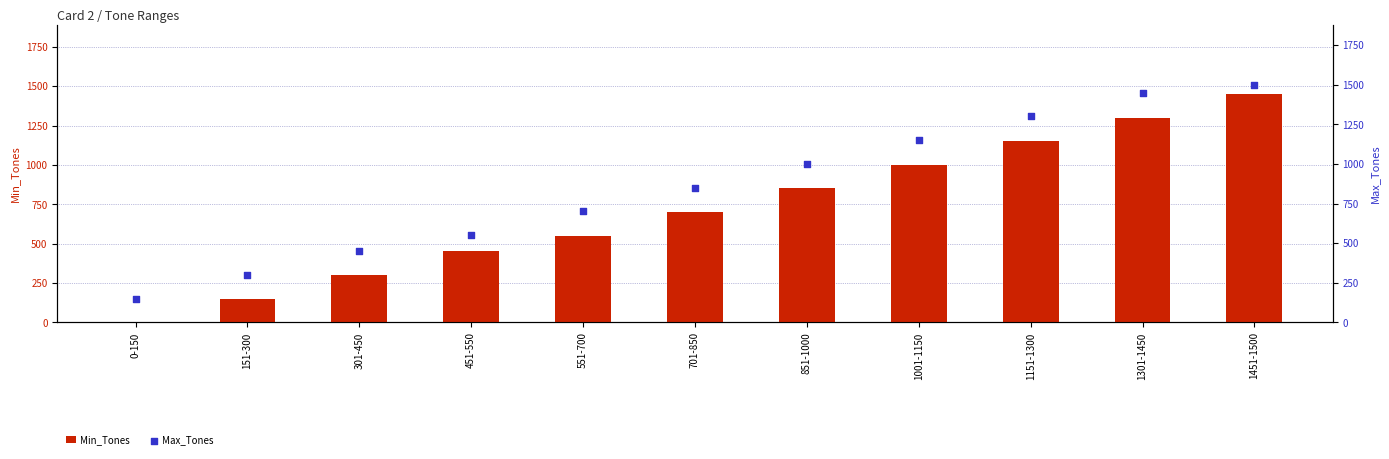

At which category is the sum across all series the highest?

1451-1500